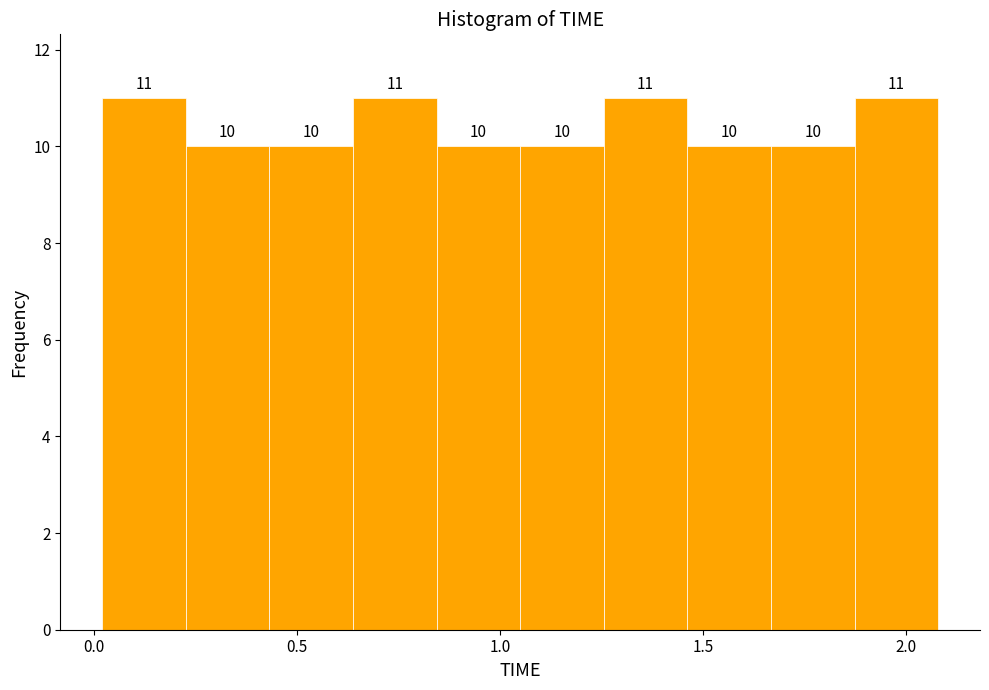

How tall is the bar that spans 1.65 to 1.85 on the x-axis? The bar edges are not printed on the chart, so give them approximately, as read against the axis.

10